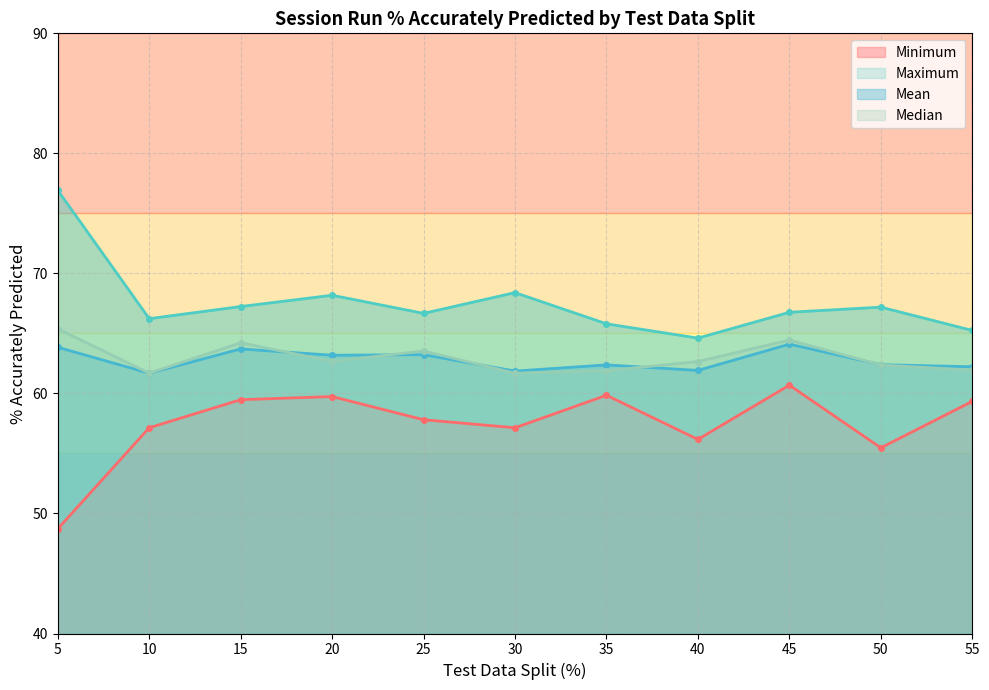

Reading left to right, list all the values displayed in this chart.

Minimum: 5=48.7	10=57.1	15=59.5	20=59.7	25=57.8	30=57.1	35=59.9	40=56.2	45=60.7	50=55.5	55=59.3
Maximum: 5=76.9	10=66.2	15=67.2	20=68.2	25=66.7	30=68.4	35=65.8	40=64.6	45=66.8	50=67.2	55=65.2
Mean: 5=63.8	10=61.7	15=63.7	20=63.2	25=63.2	30=61.9	35=62.4	40=61.9	45=64.1	50=62.4	55=62.2
Median: 5=65.4	10=61.7	15=64.2	20=62.7	25=63.5	30=61.7	35=61.9	40=62.7	45=64.5	50=62.4	55=61.9